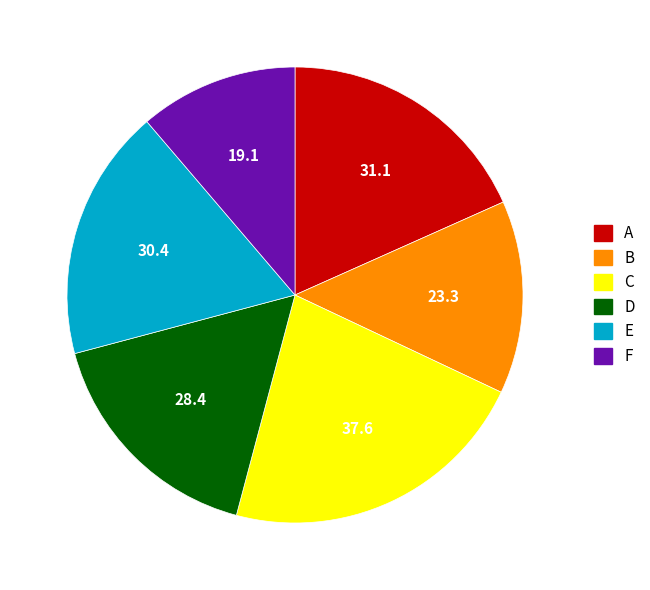

What is the largest slice in the pie chart?

C